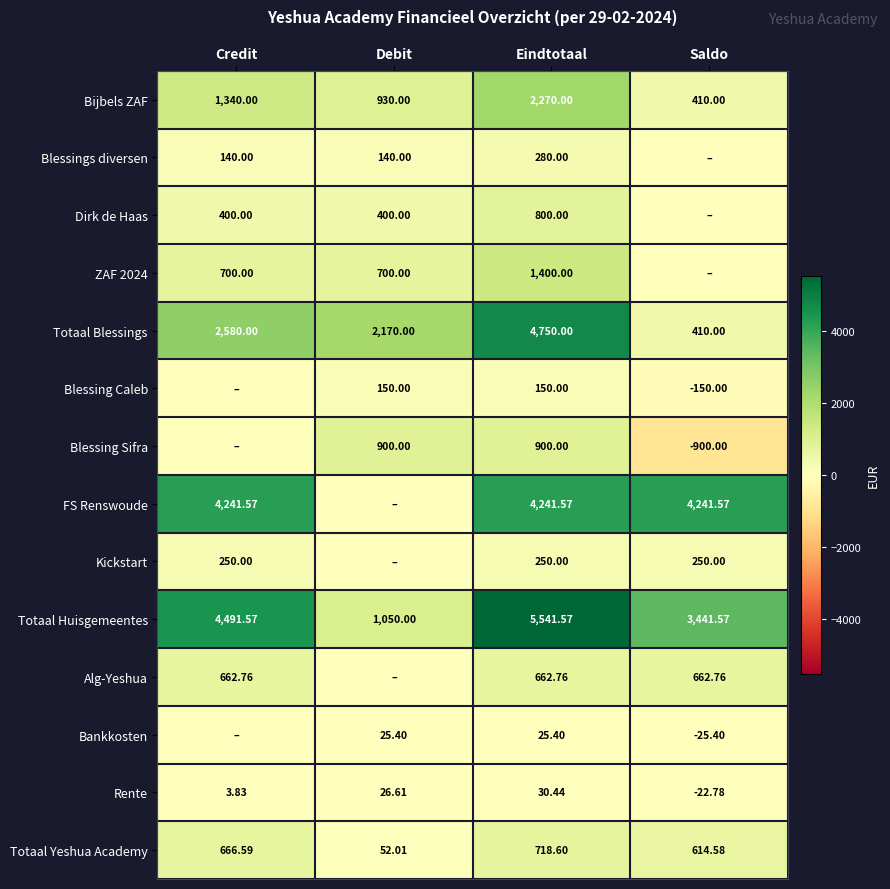

Is the value of Bankkosten at Debit greater than the value of Blessing Caleb at Eindtotaal?

No